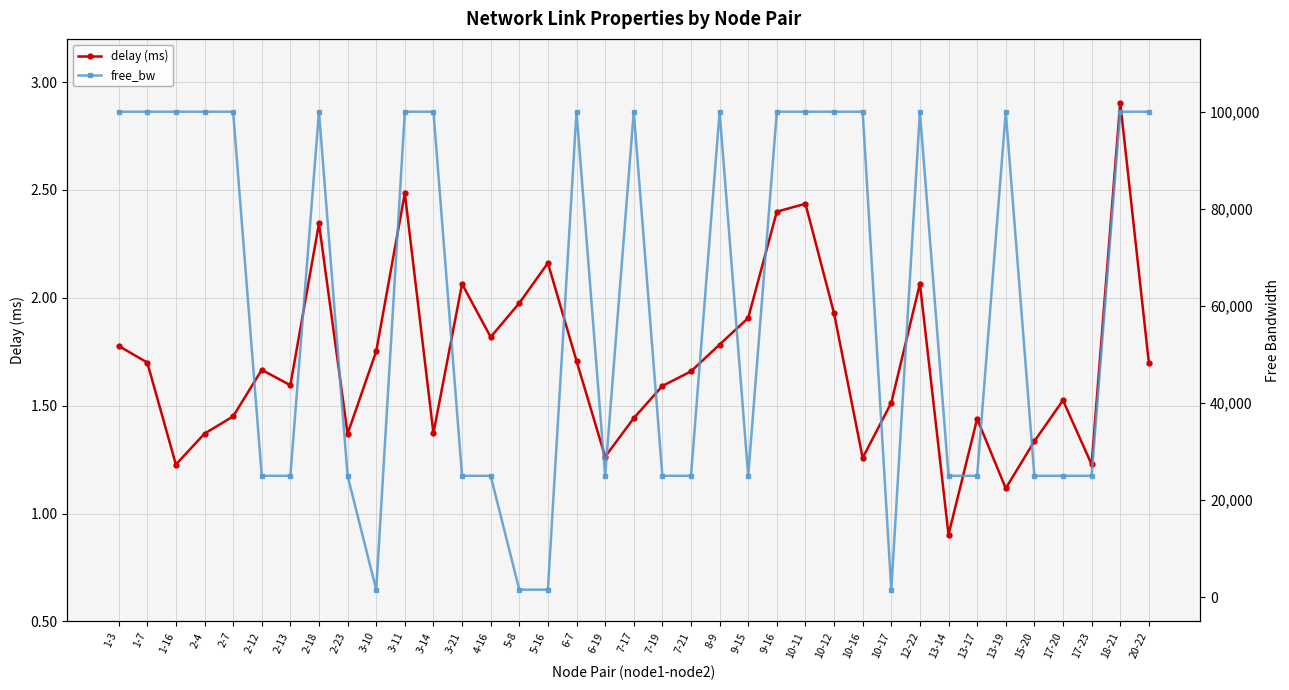

How many lines are shown in the chart?

2